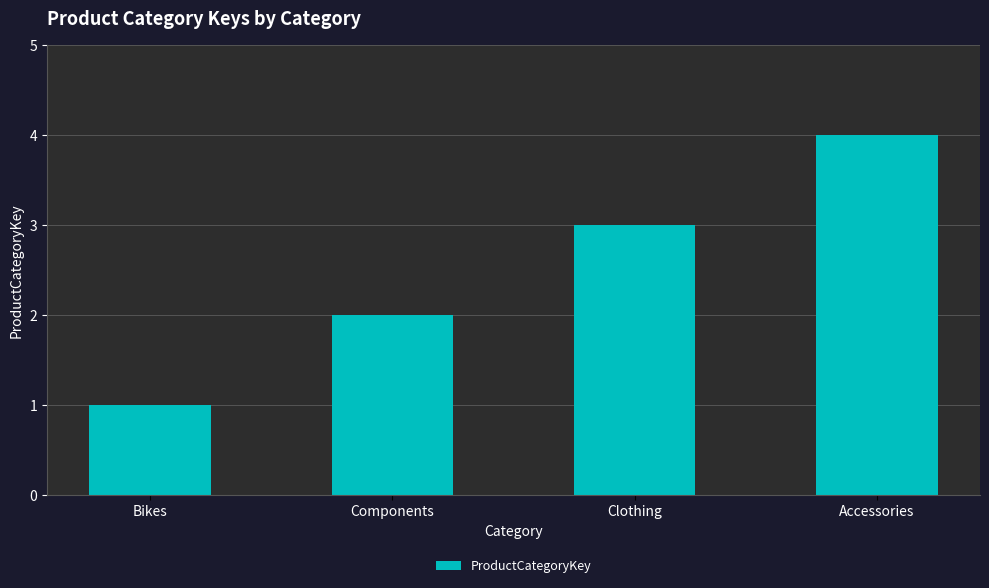

List the labels in order of value, largest first.

Accessories, Clothing, Components, Bikes